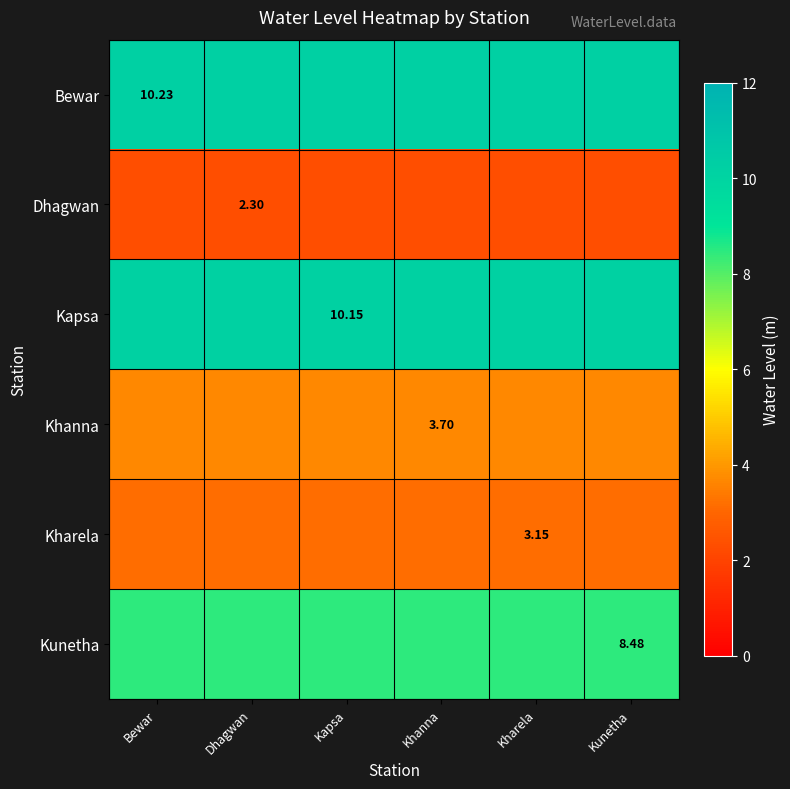

What is the maximum value for Kapsa?

10.2